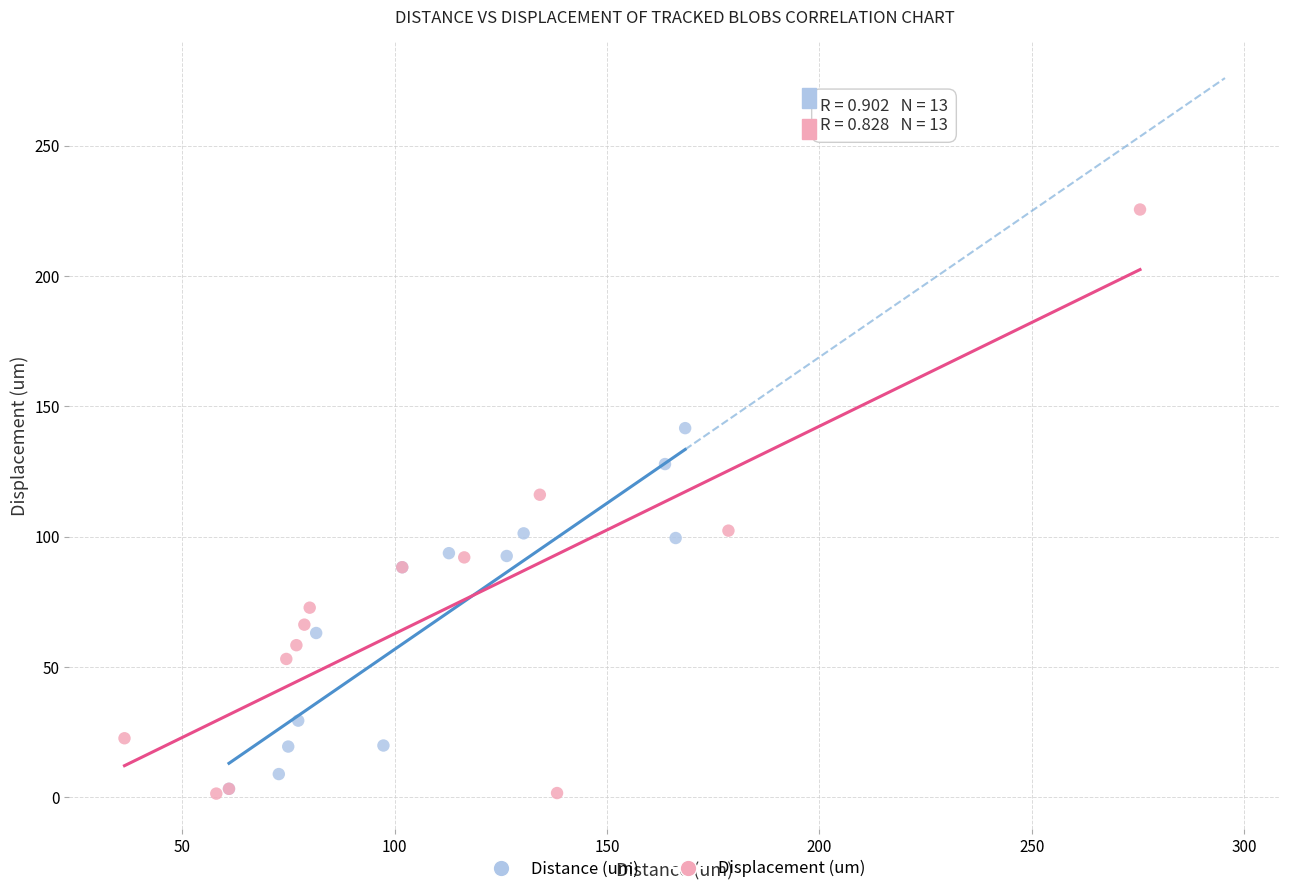

Which series has the widest spread of Y values?

Displacement (um)